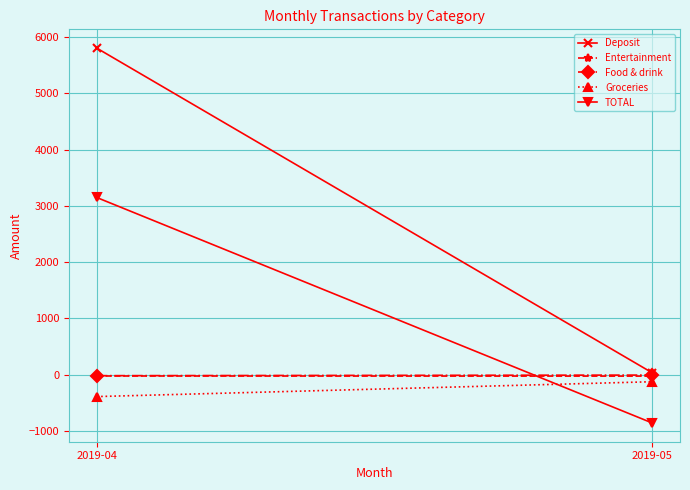

At 2019-04, list the series in order from smallest to largest.

Groceries, Entertainment, Food & drink, TOTAL, Deposit